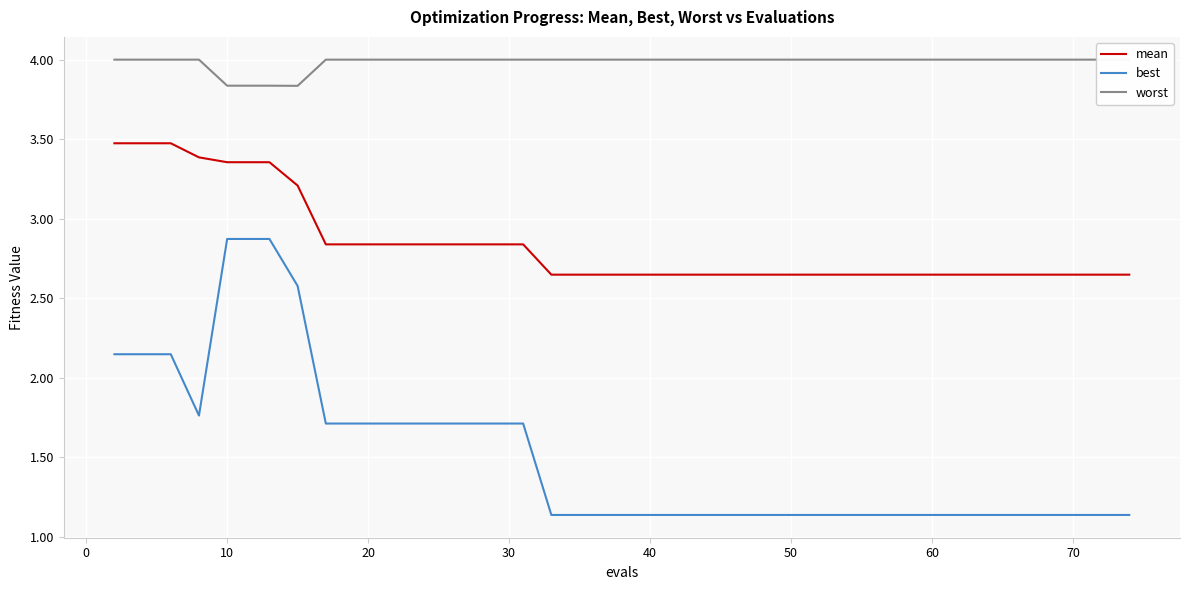

True or false: mean and best cross at least once.

False